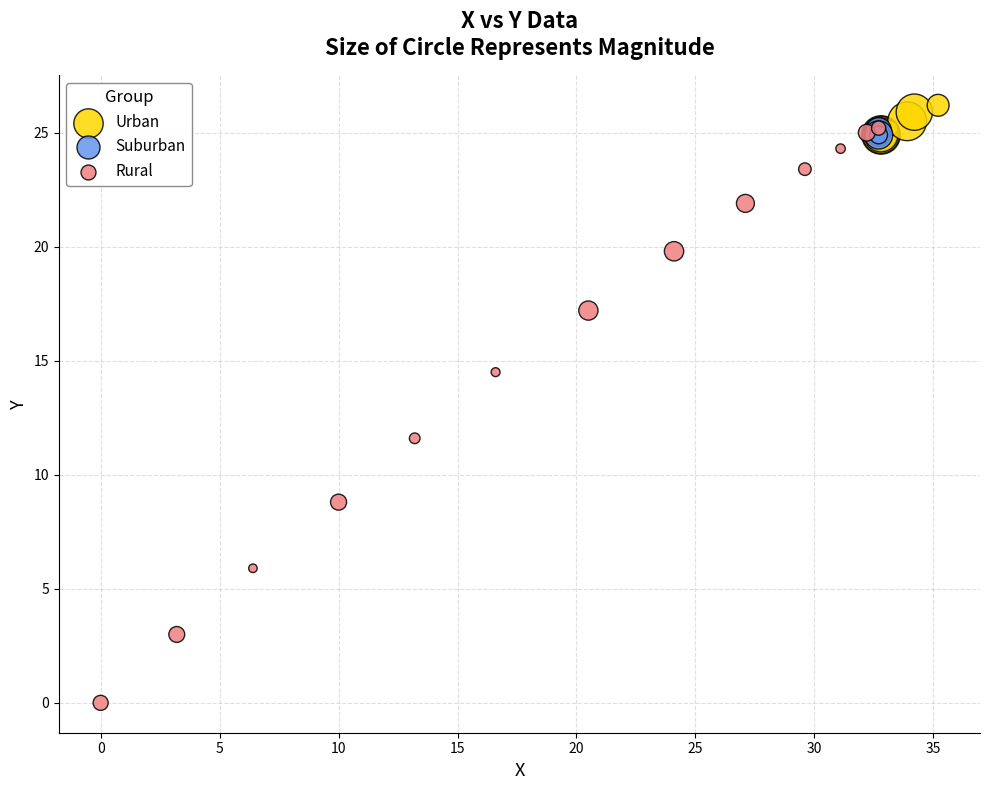

Which series reaches the minimum Y coordinate?

Rural